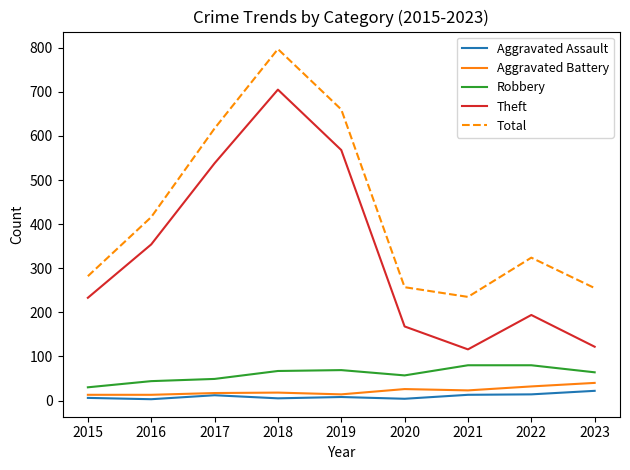

True or false: Aggravated Assault and Theft cross at least once.

False